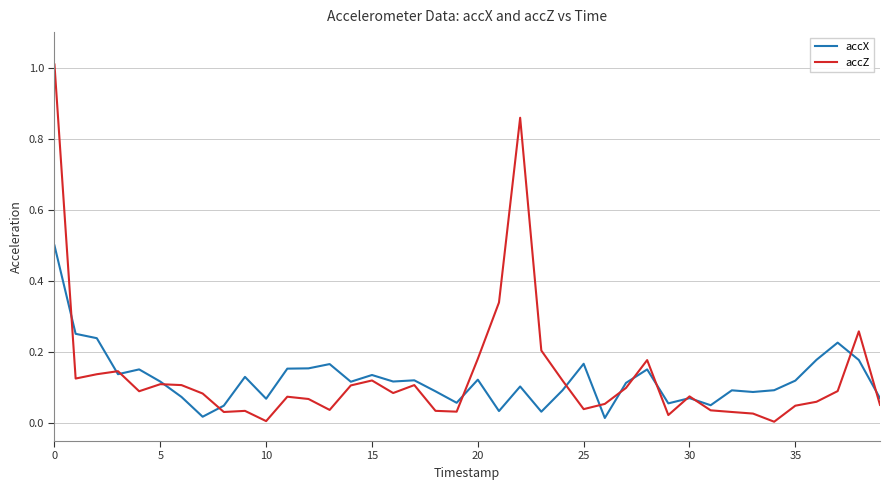

What is the greatest value displayed?

1.0